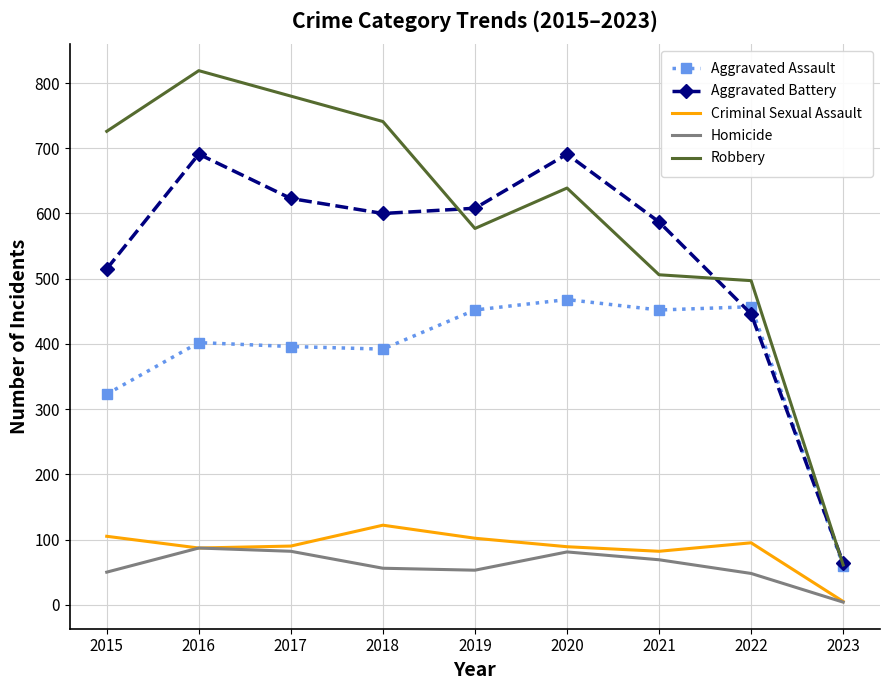

At which label does Homicide first exceed 56?

2016